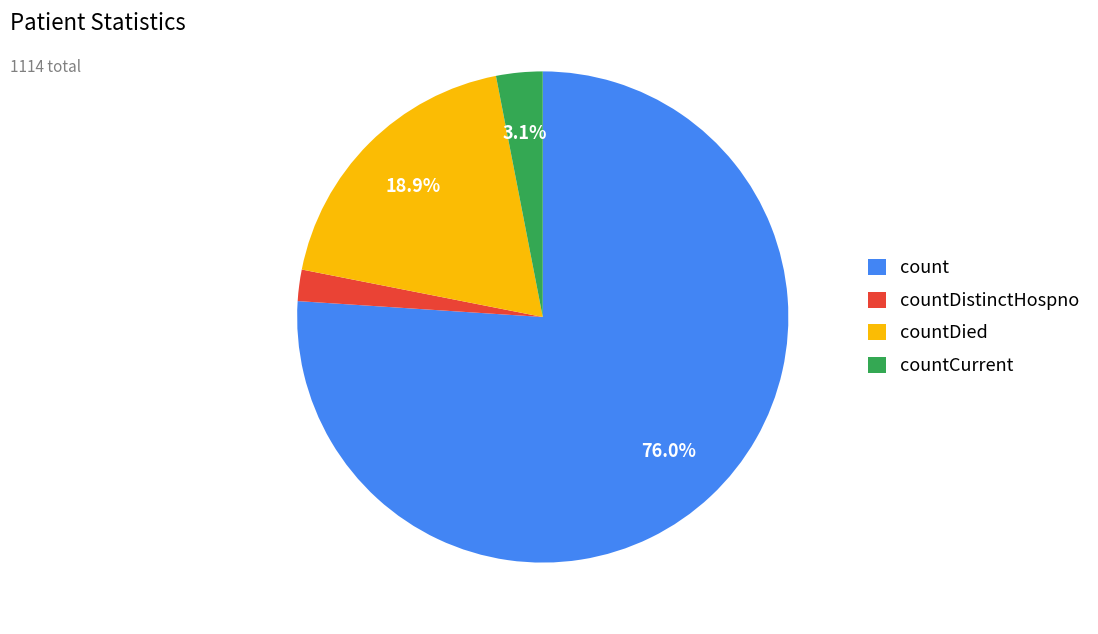

To the nearest percent, what is the average slice percentage?

25%